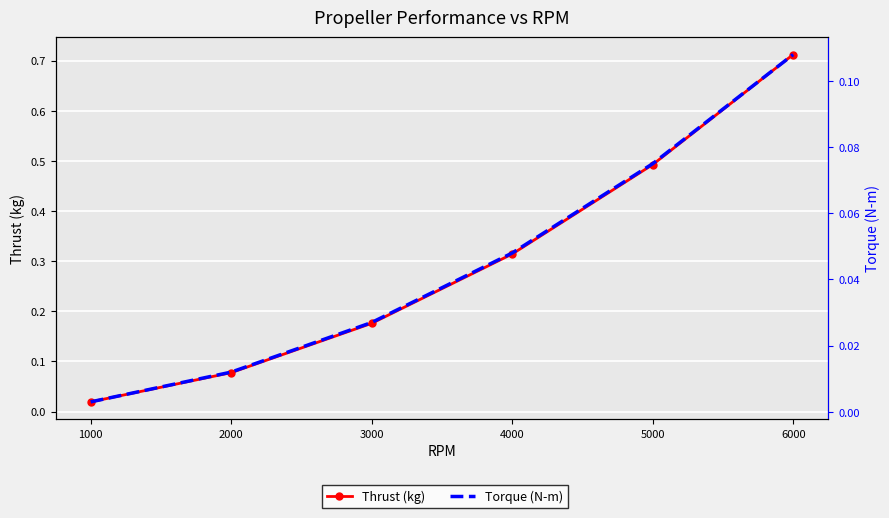

What is the difference between the second highest and second lowest values in the Torque (N-m) series?

0.1